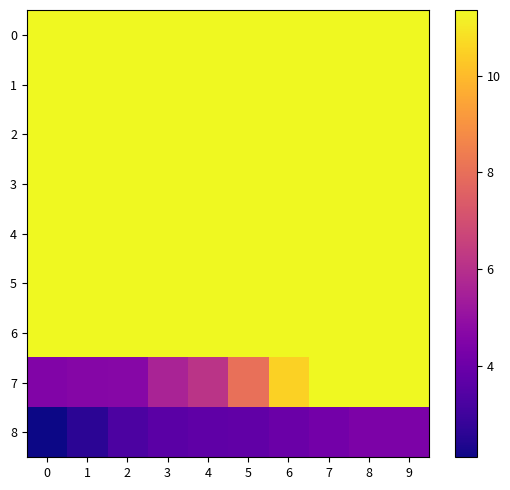

What is the total value across all series at 3?

88.7